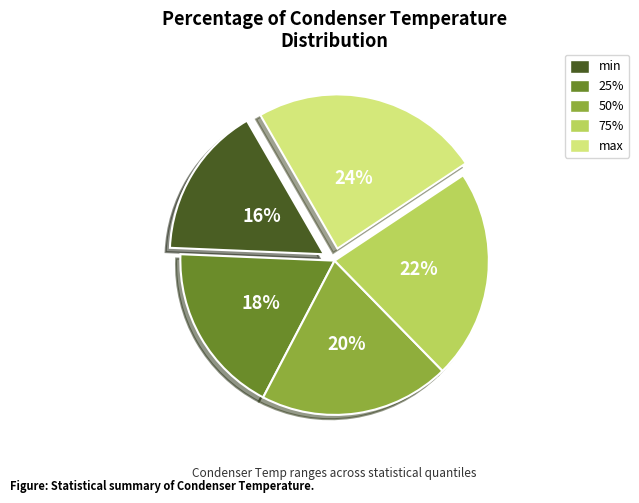

To the nearest percent, what percentage of the pie is 25%?

18%